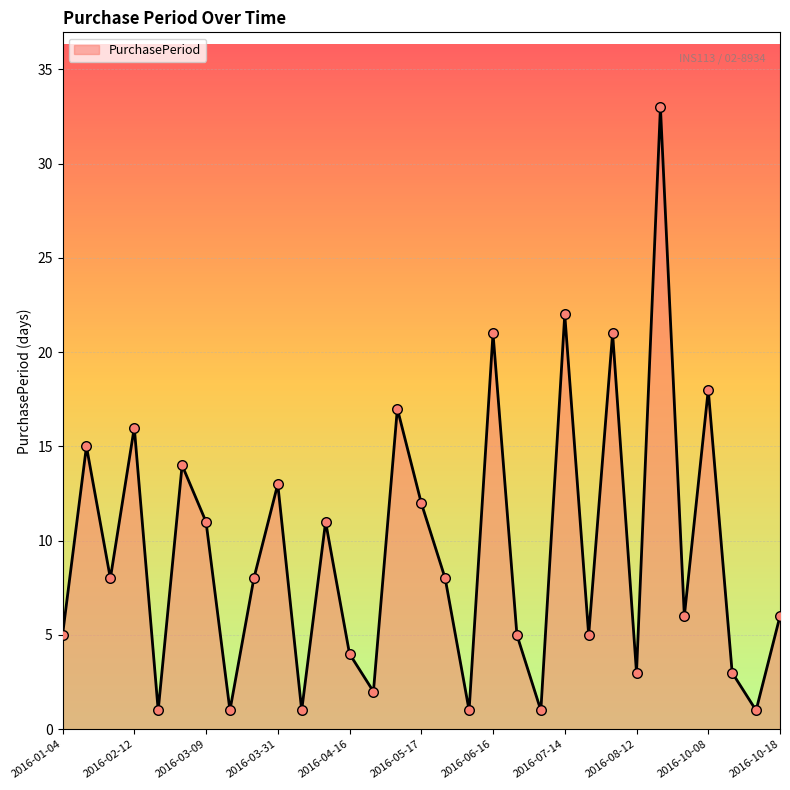

What is the difference between the maximum and minimum values?

32